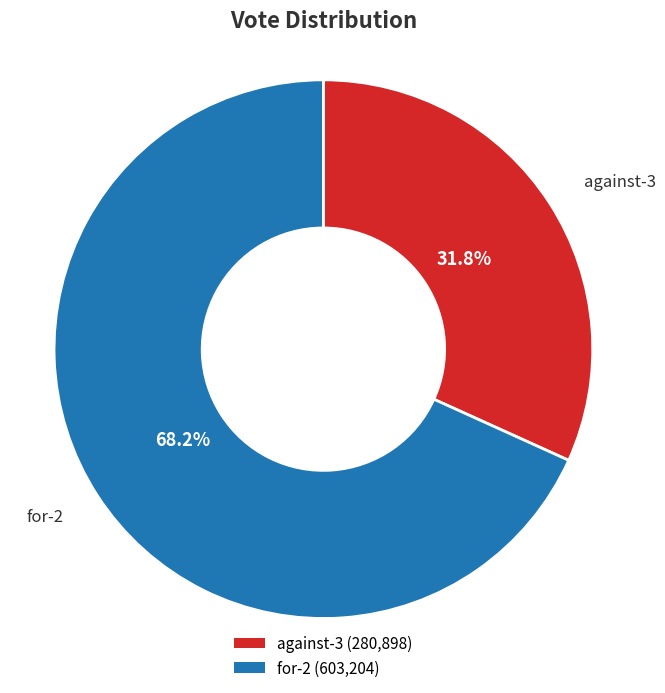

What is the largest slice in the pie chart?

for-2